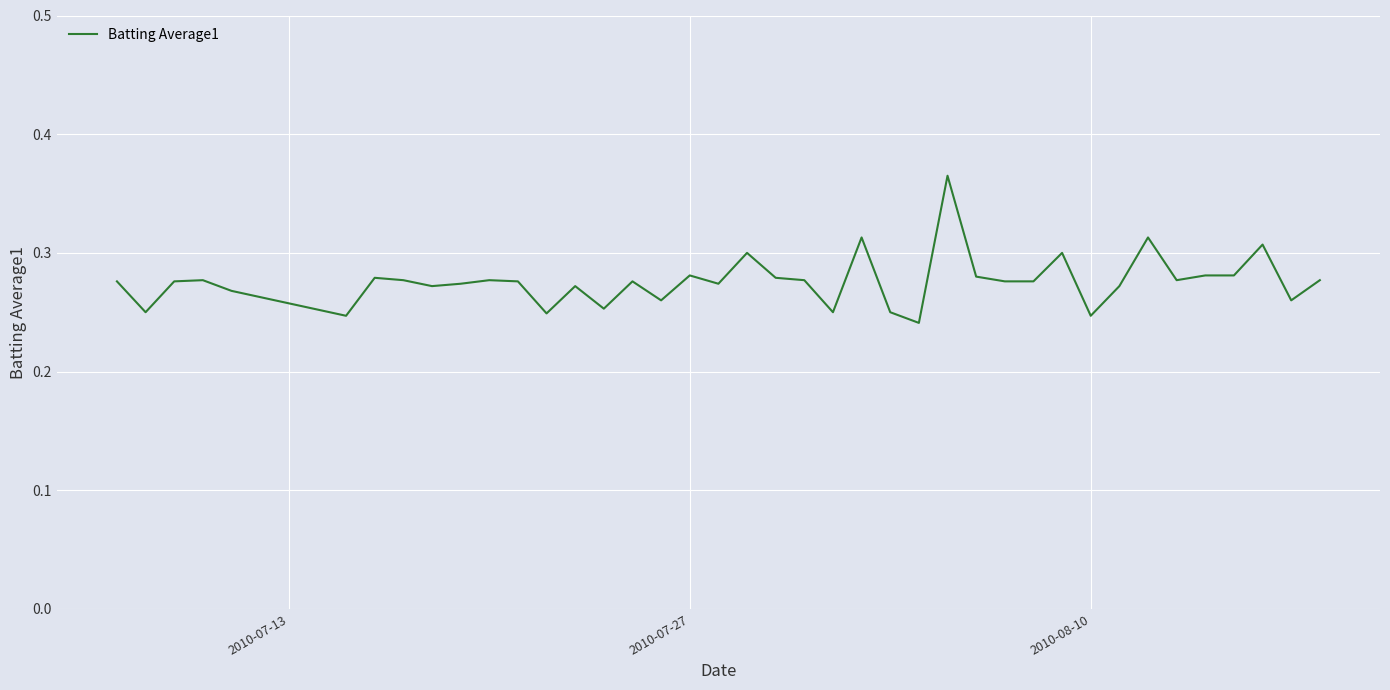

What is the average value?

0.3